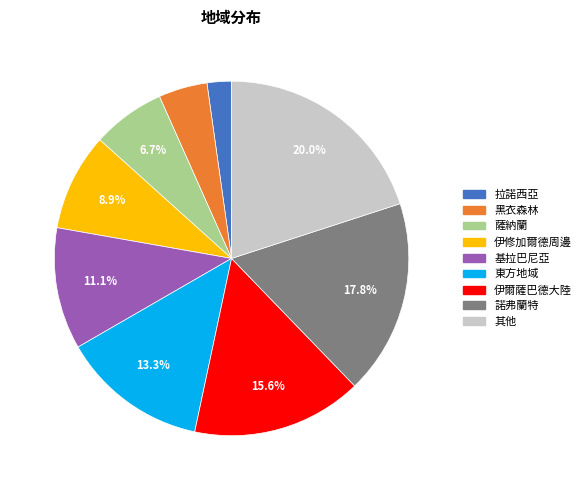

Is there any slice that represents more than half of the pie?

No